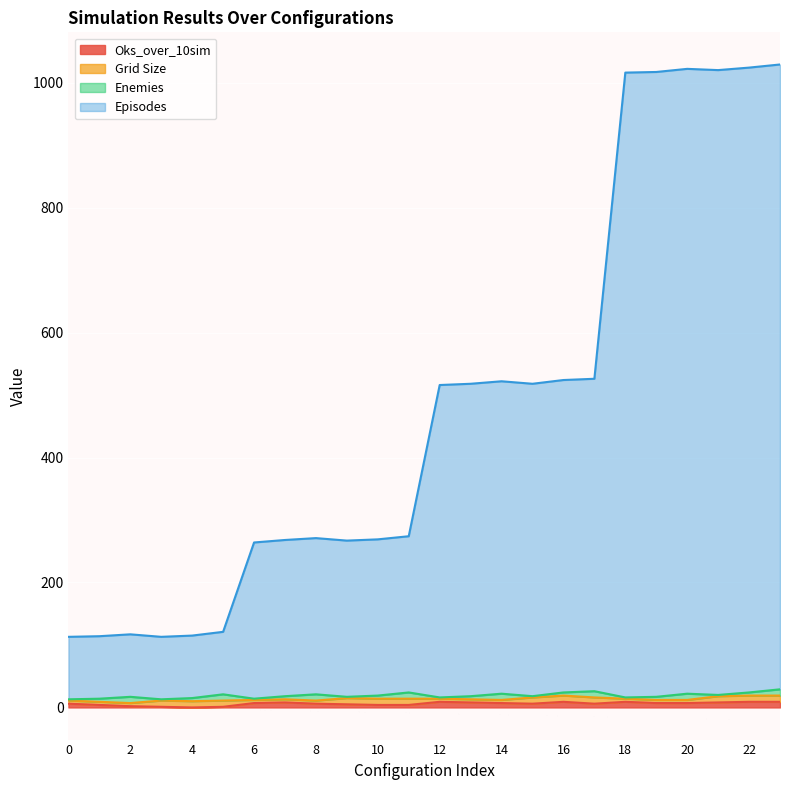

At how many categories does at least one series exceed 685?

6